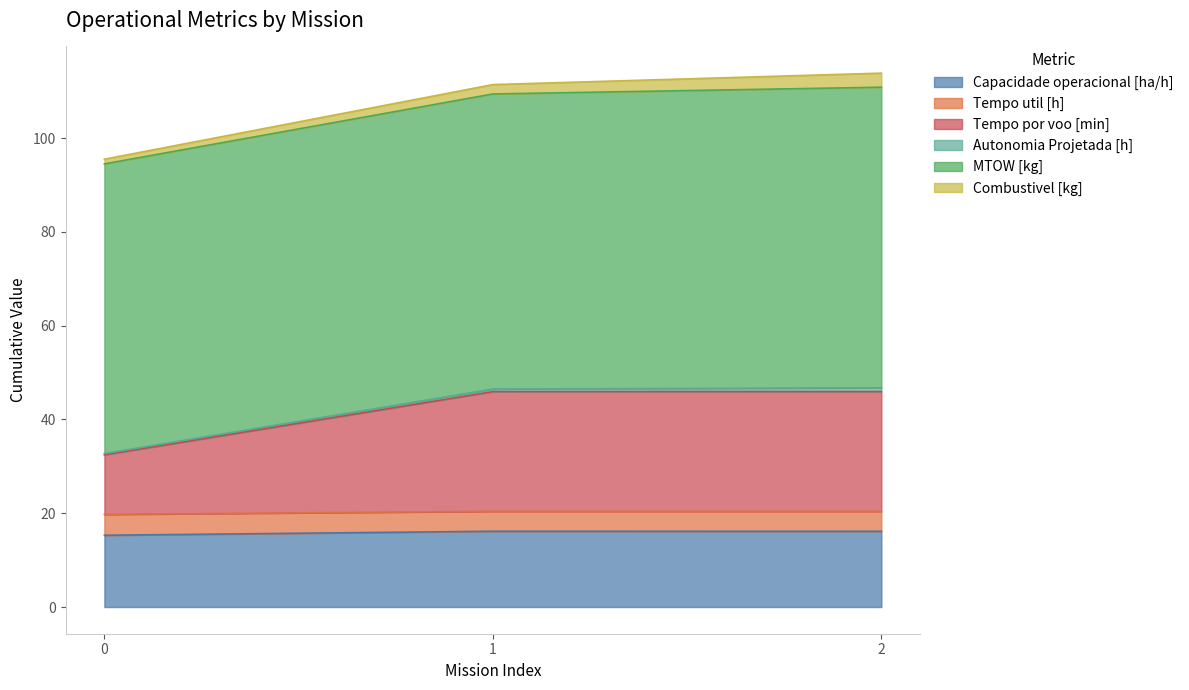

Is the value of Tempo por voo [min] at 2 greater than the value of Capacidade operacional [ha/h] at 2?

Yes